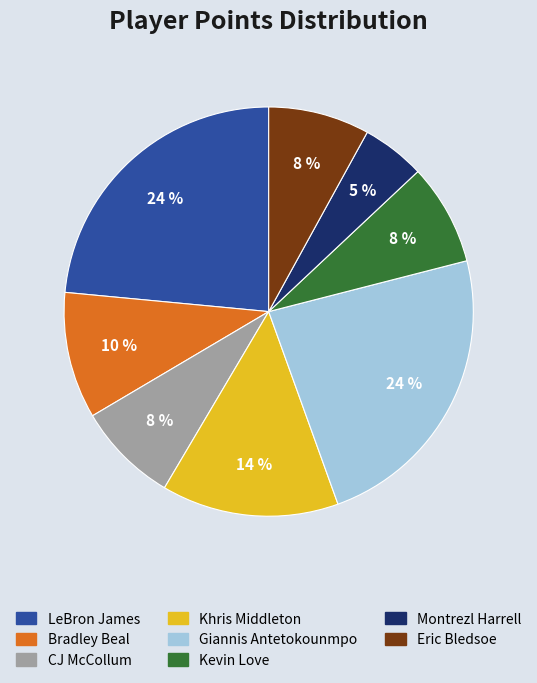

Which slice is the smallest?

Montrezl Harrell